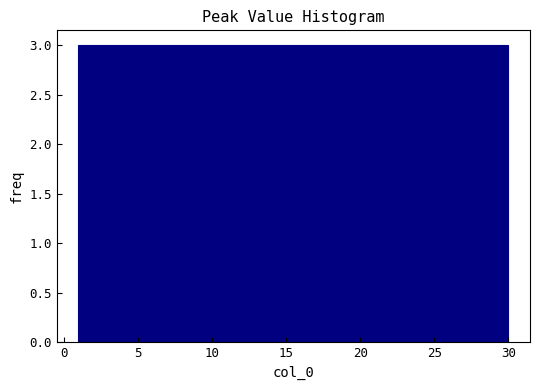

Reading left to right, transcribe this chart: for each bar, give the range it covers on the x-axis and its height. Neither the bar edges nor the heights are printed on the chart, so give them approximately, as read against the axes.

1.0 to 3.9: 3
3.9 to 6.8: 3
6.8 to 9.7: 3
9.7 to 12.6: 3
12.6 to 15.5: 3
15.5 to 18.4: 3
18.4 to 21.3: 3
21.3 to 24.2: 3
24.2 to 27.1: 3
27.1 to 30.0: 3